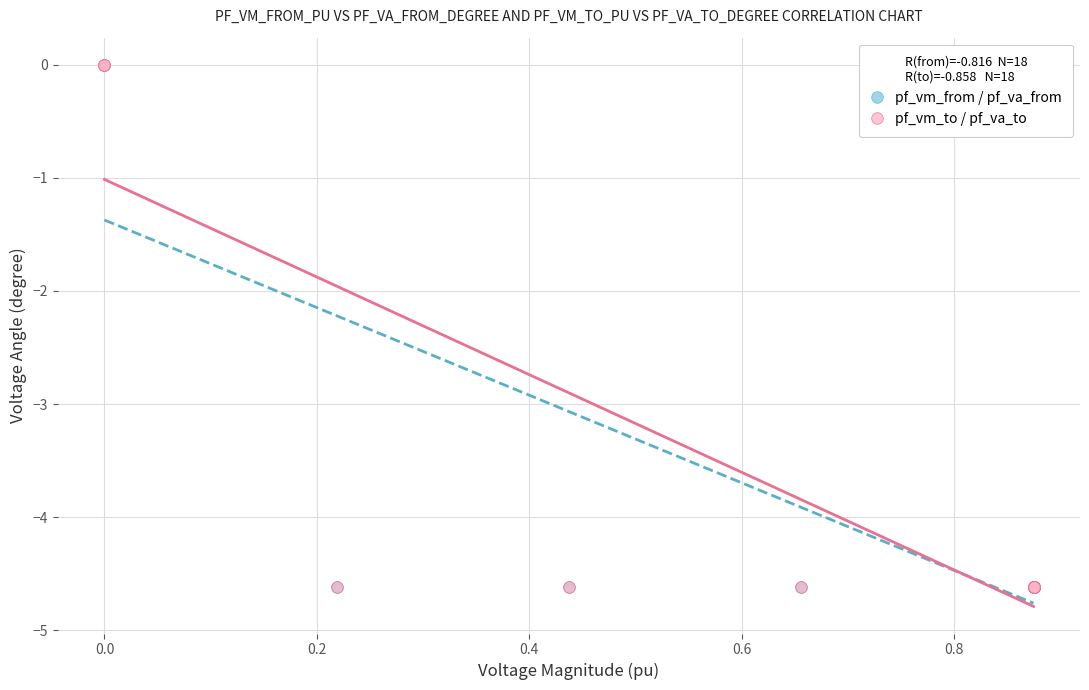

Which series has the largest Y range (max minus min)?

pf_vm_from / pf_va_from